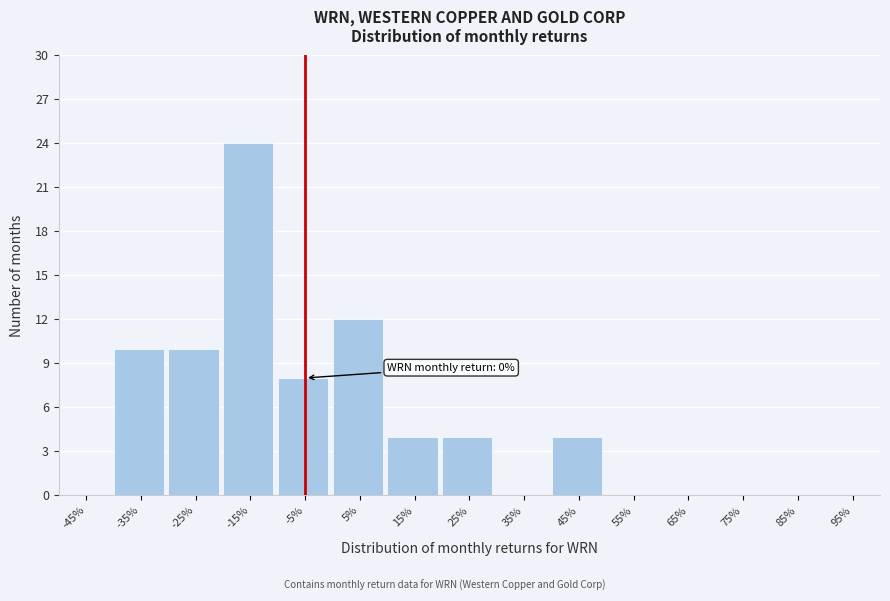

Reading left to right, list all the values displayed in this chart.

-45%=0	-35%=10	-25%=10	-15%=24	-5%=8	5%=12	15%=4	25%=4	35%=0	45%=4	55%=0	65%=0	75%=0	85%=0	95%=0